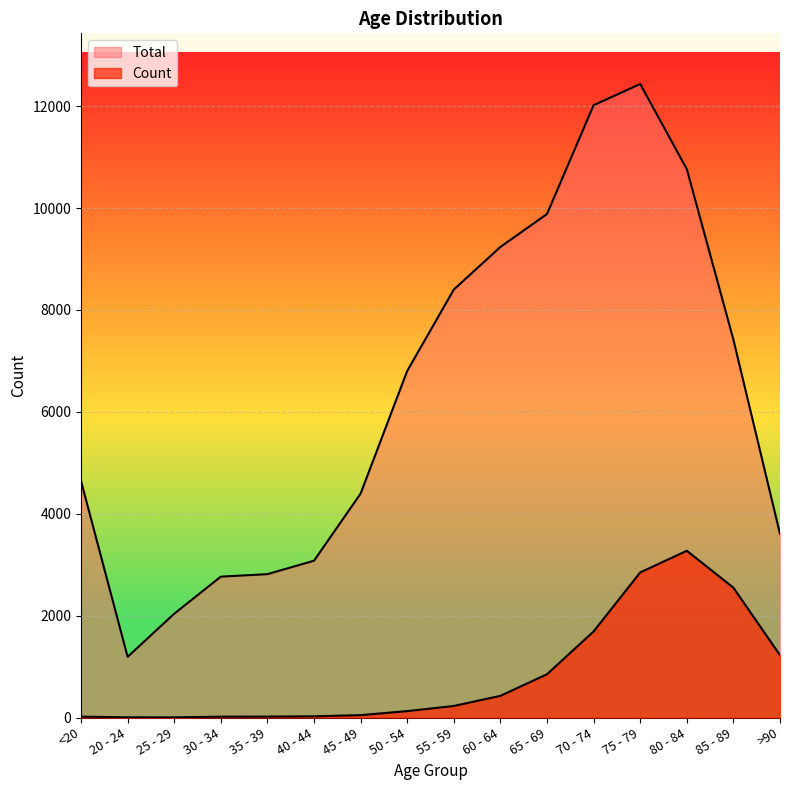

True or false: Count and Total cross at least once.

False